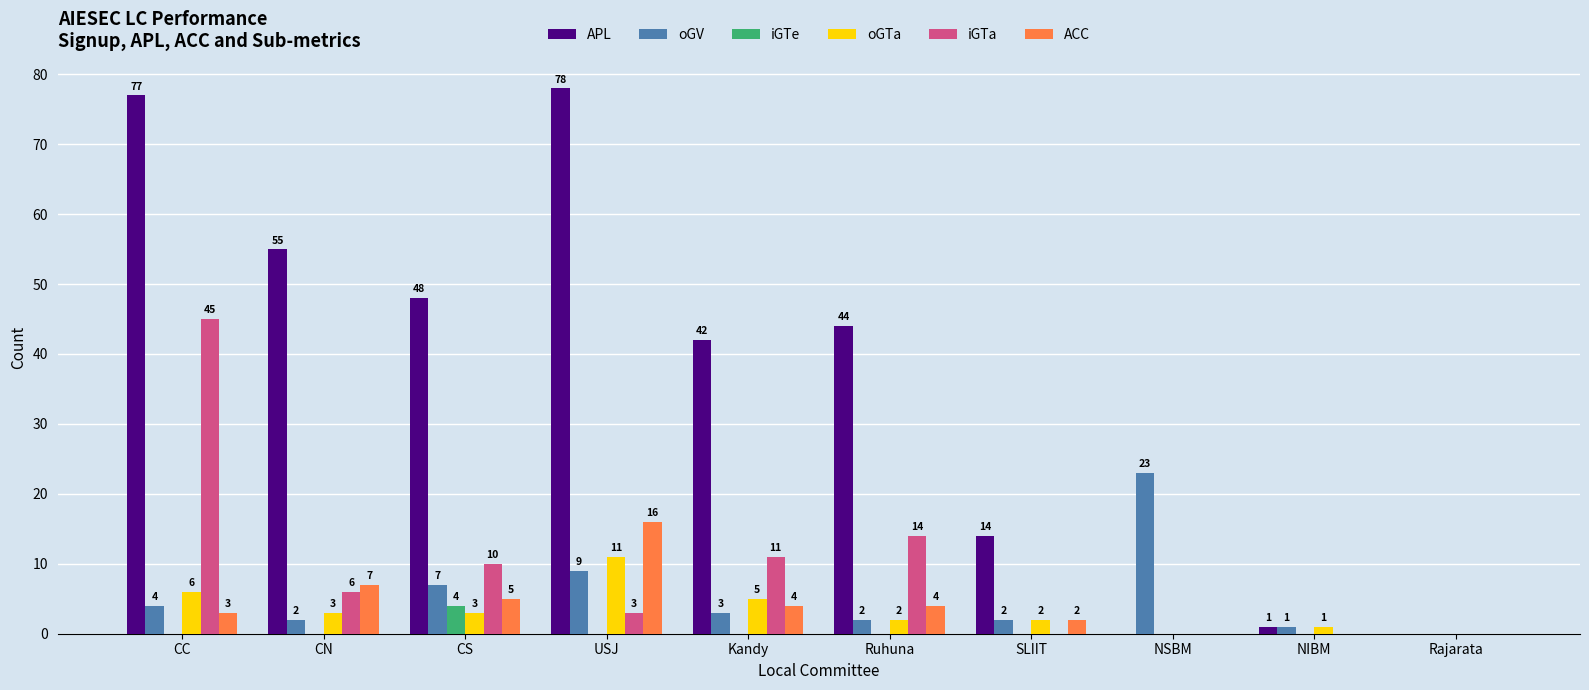

How many categories are shown in the chart?

10